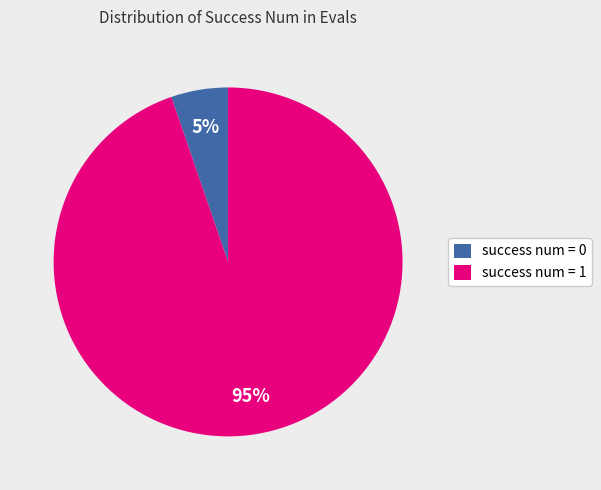

Is there a majority slice in this chart?

Yes